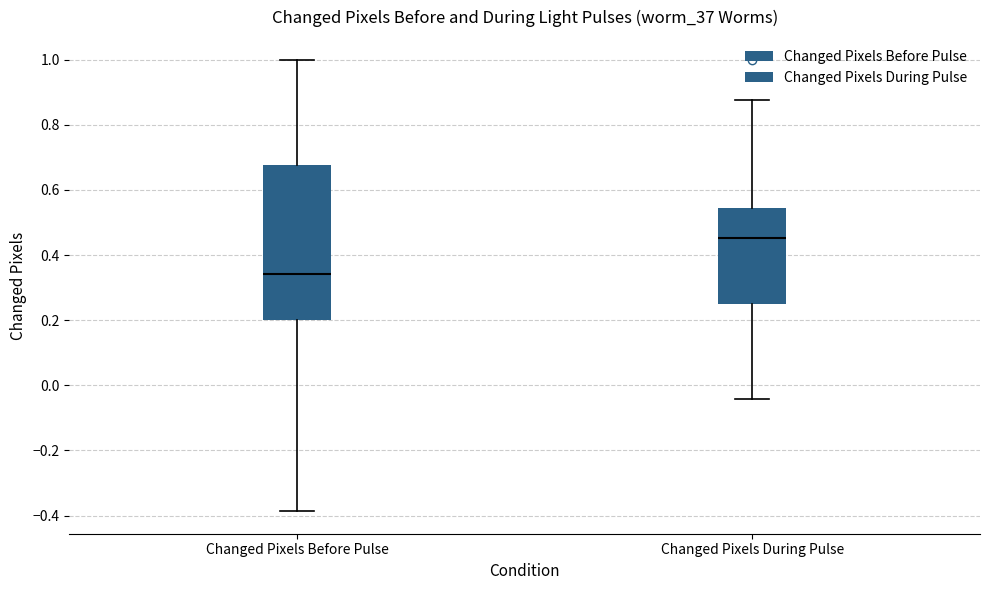

Which box has the lowest median line?

Changed Pixels Before Pulse